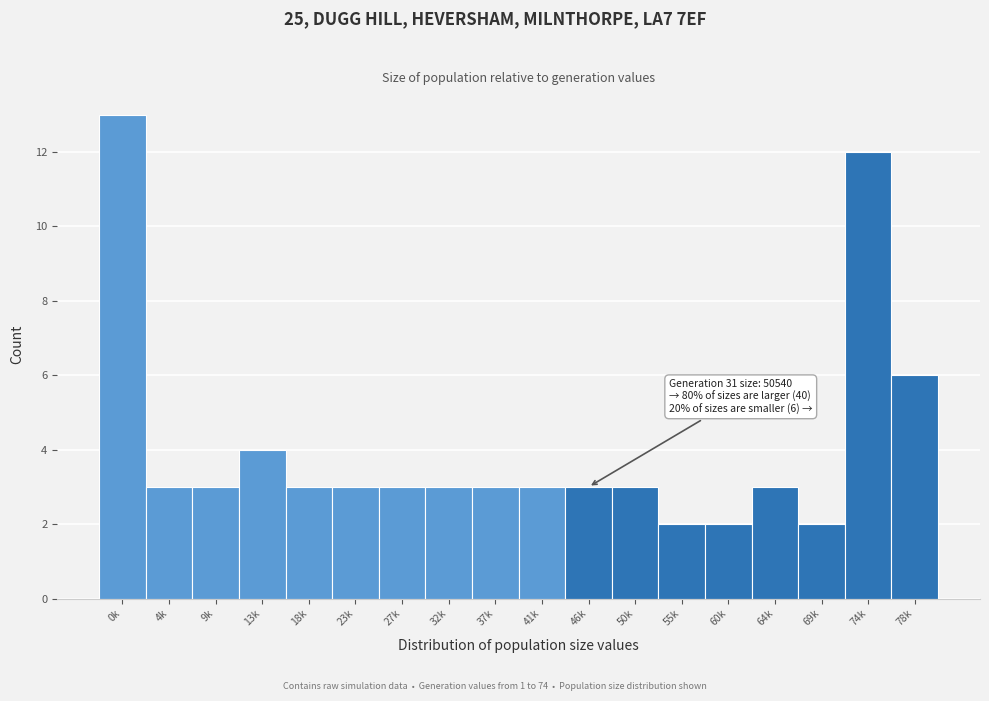

Reading right to left, list all the values displayed in this chart.

78k=6	74k=12	69k=2	64k=3	60k=2	55k=2	50k=3	46k=3	41k=3	37k=3	32k=3	27k=3	23k=3	18k=3	13k=4	9k=3	4k=3	0k=13